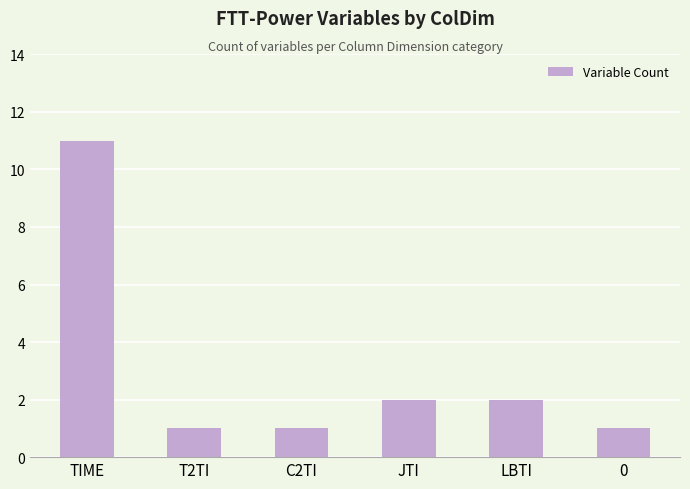

Count the values in the range 1 to 2.

5